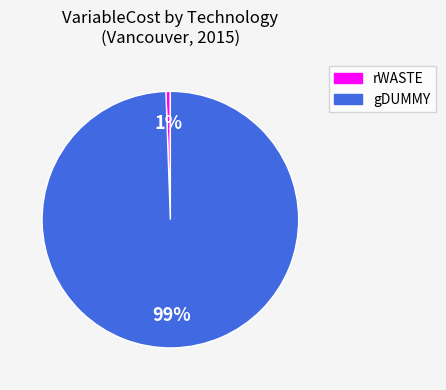

Count the number of slices in the pie.

2